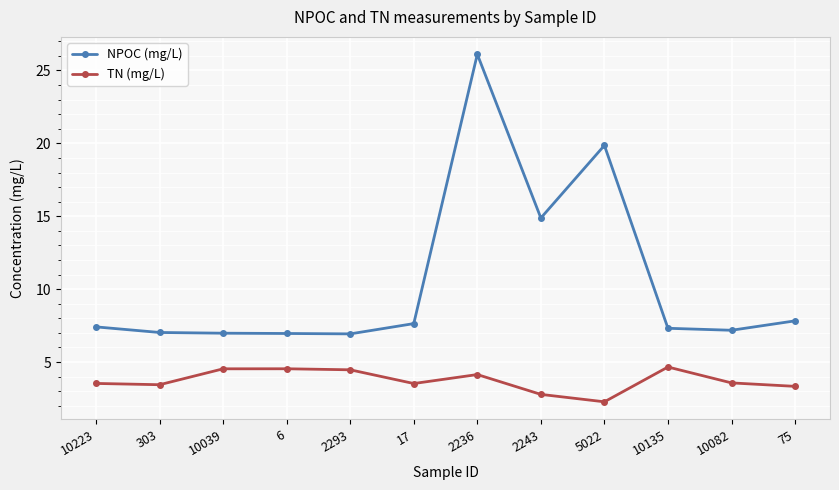

True or false: TN (mg/L) has a value of 4.7 at 10223.

False